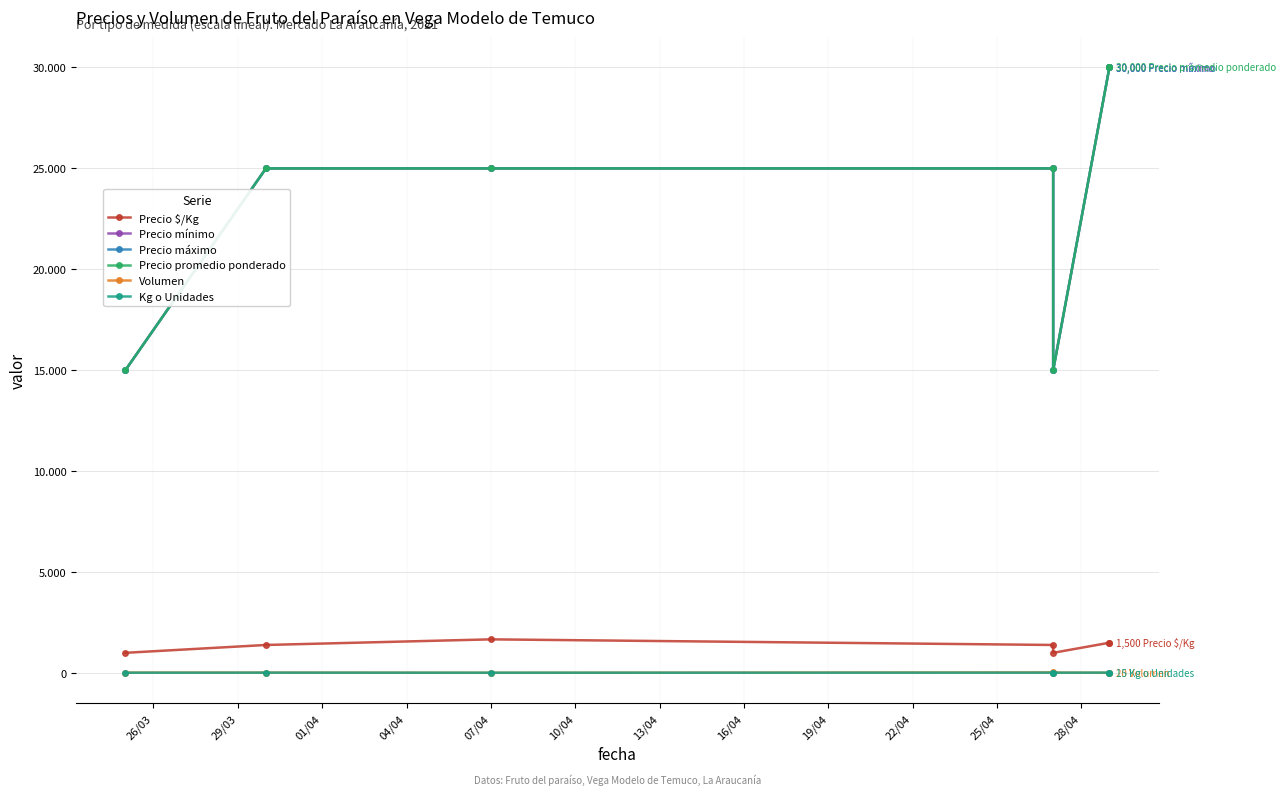

True or false: Precio máximo and Volumen cross at least once.

False